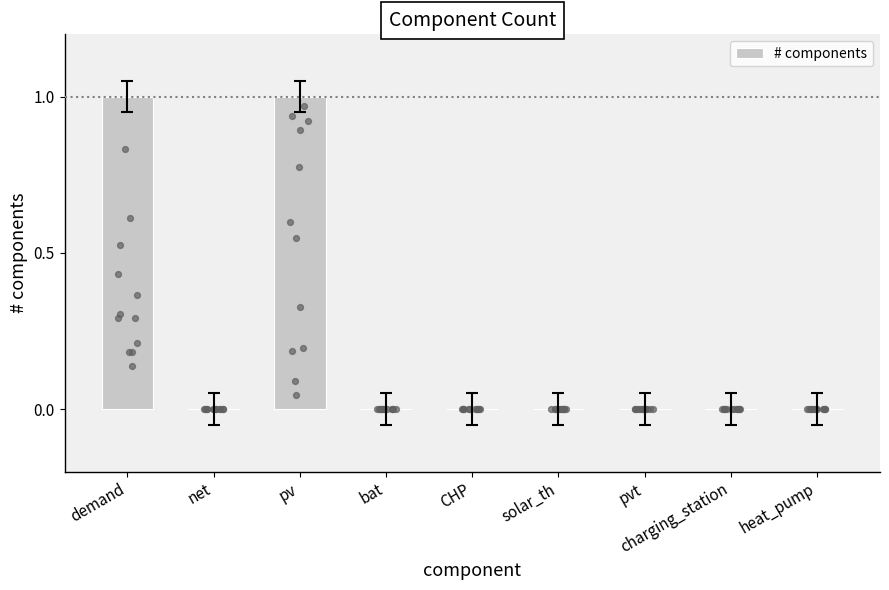

Which has a higher value, pv or pvt?

pv